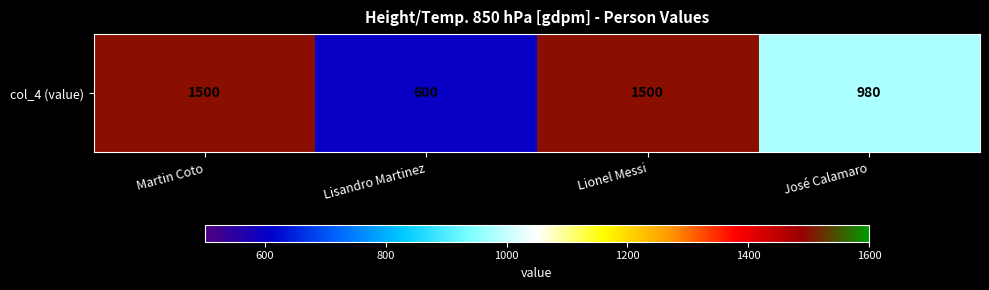

List the labels in order of value, smallest first.

Lisandro Martinez, José Calamaro, Martin Coto, Lionel Messi